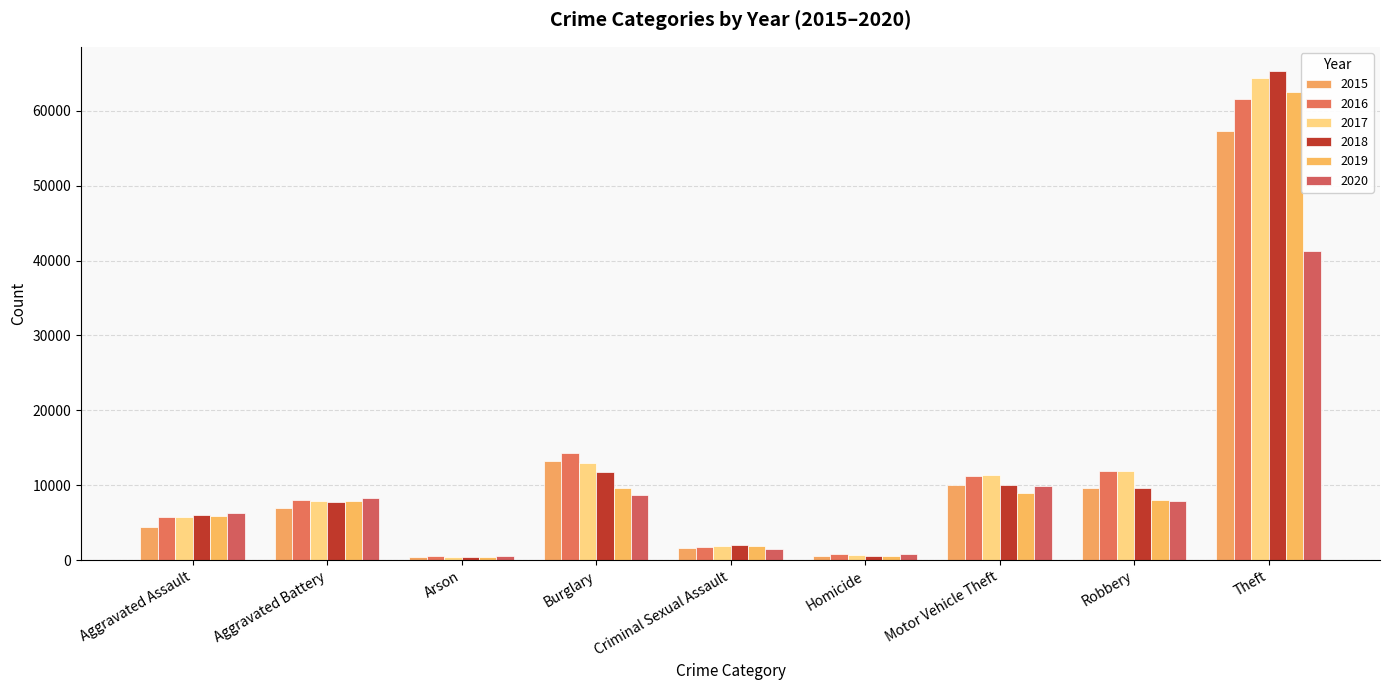

What is the difference between the 2020 values at Motor Vehicle Theft and Theft?

31362